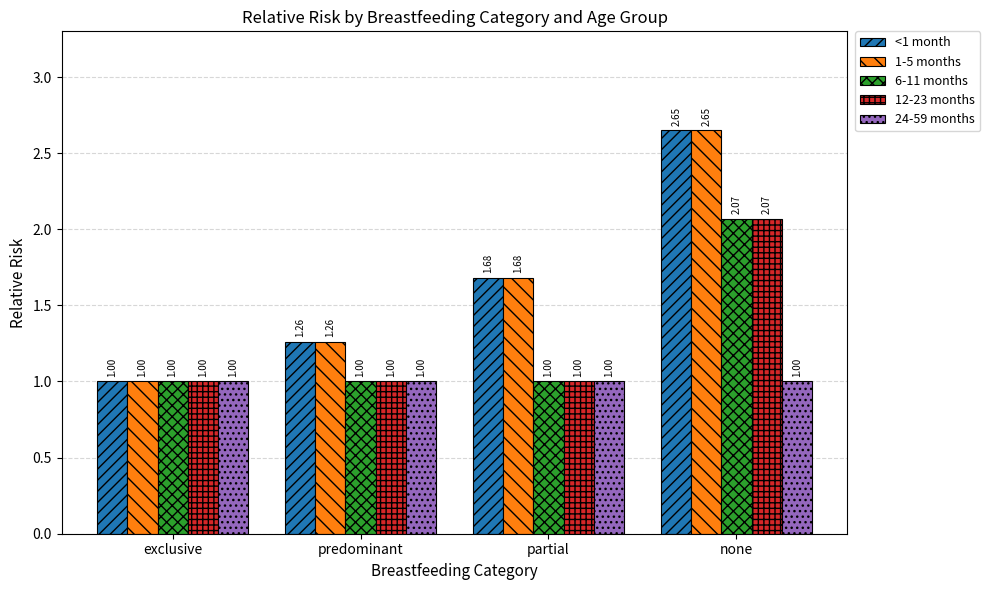

The value of 1-5 months at none is 1.6. True or false?

False